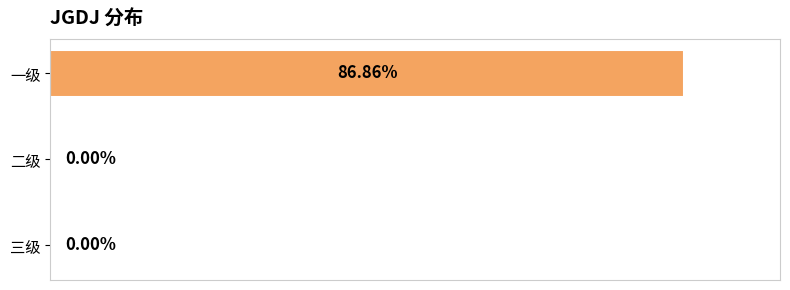

Which has a higher value, 三级 or 一级?

一级